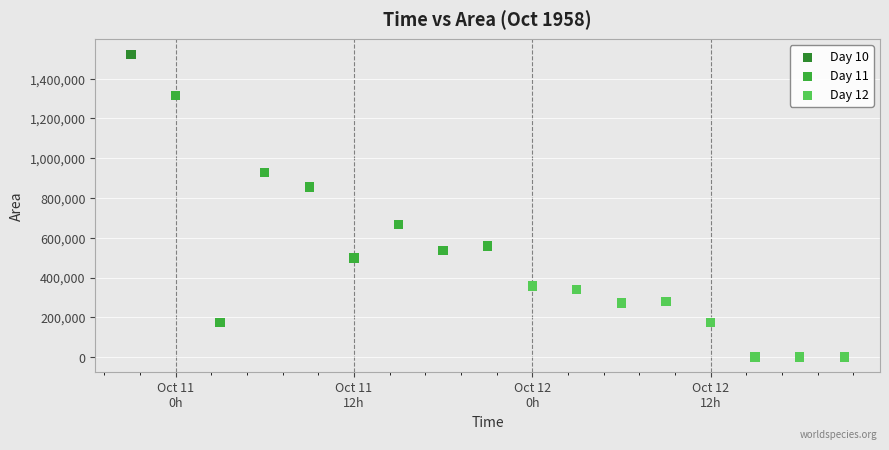

What are all the series names shown in the legend?

Day 10, Day 11, Day 12